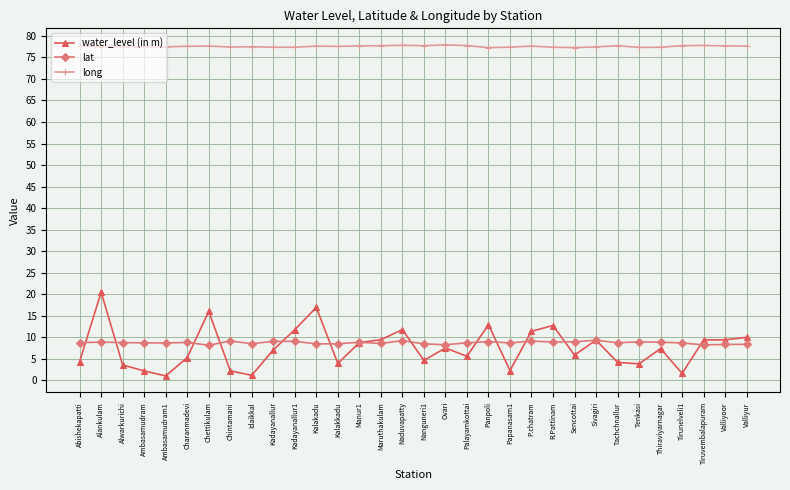

What is the spread (max minus min) of values at Charanmadevi?

72.3